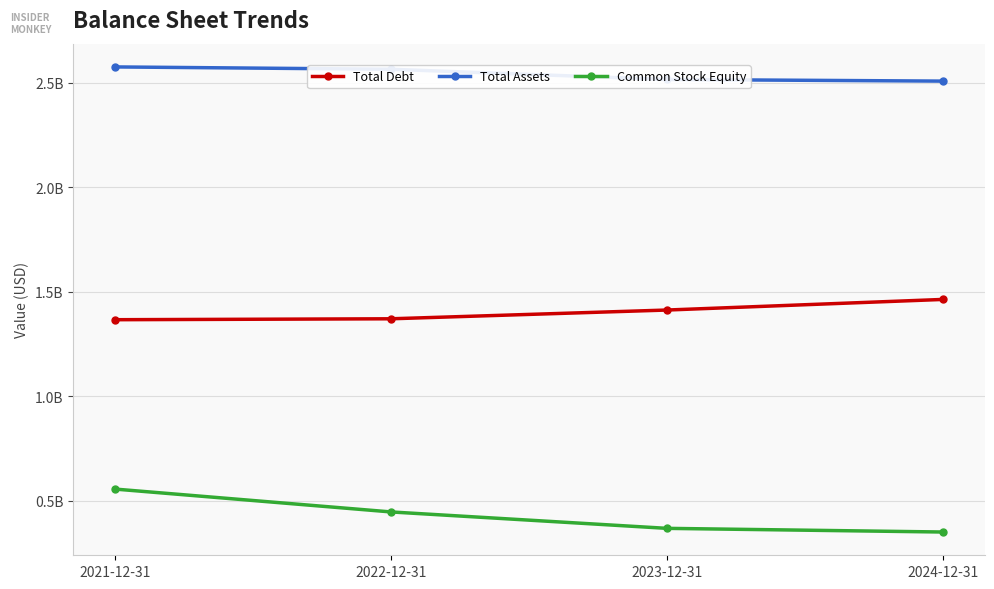

True or false: Total Assets and Total Debt cross at least once.

False